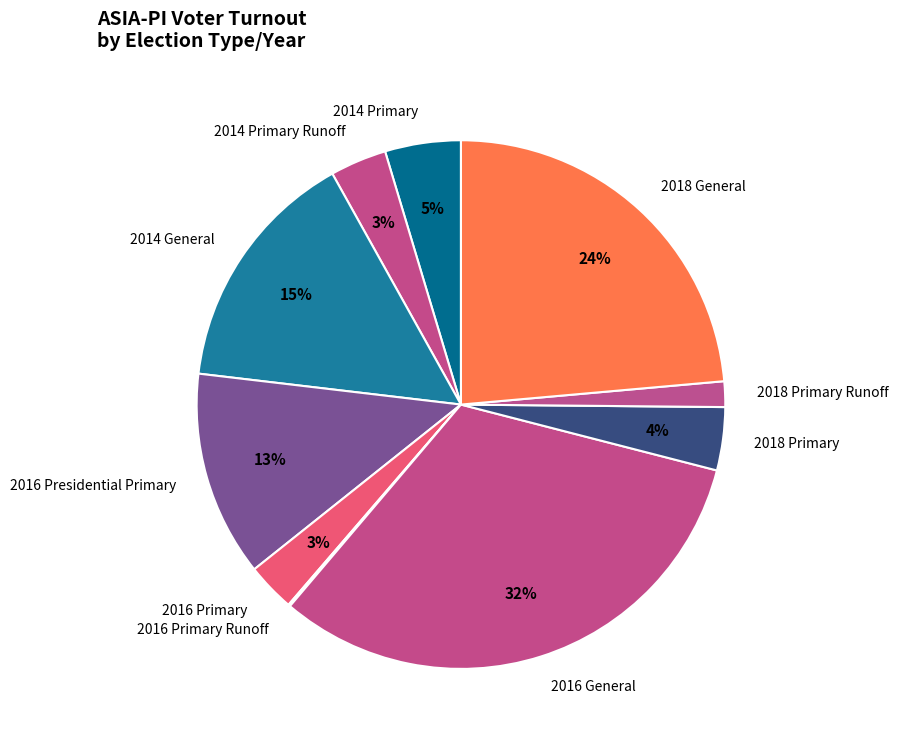

True or false: 2014 Primary accounts for 5% of the total.

True